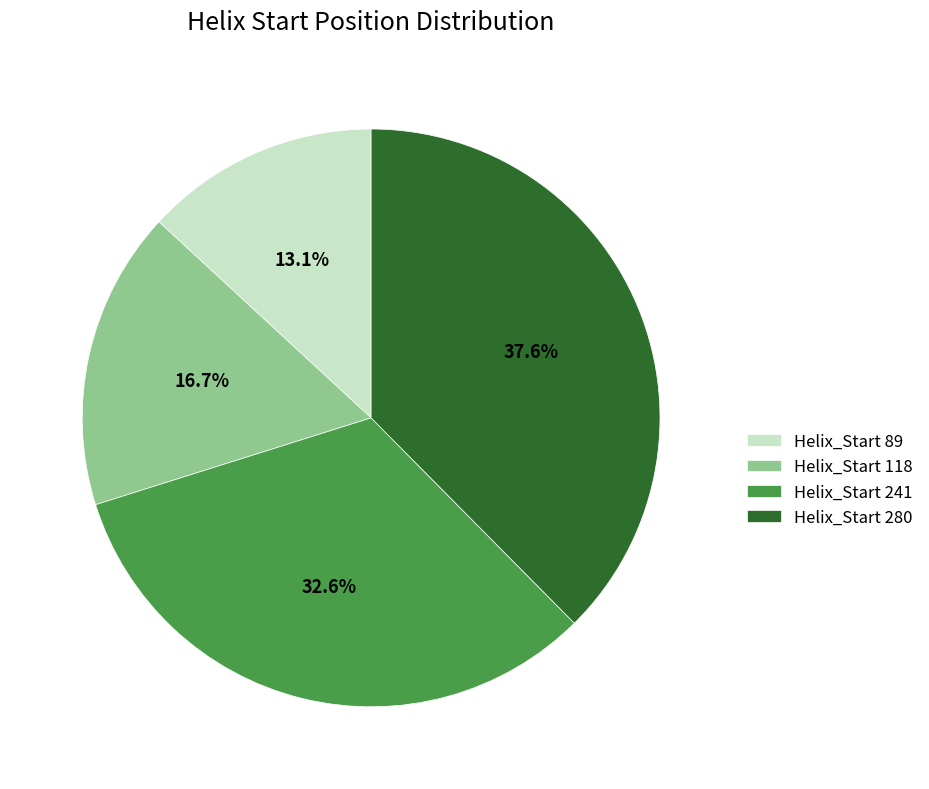

Is there any slice that represents more than half of the pie?

No